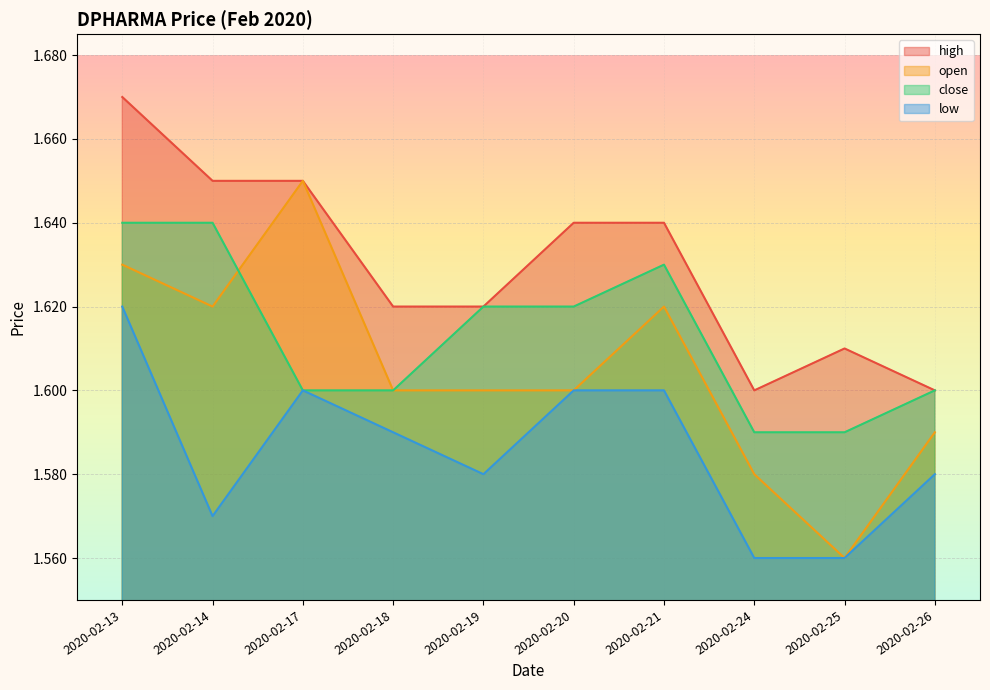

Rank the series at 2020-02-13 from highest to lowest value.

high, close, open, low